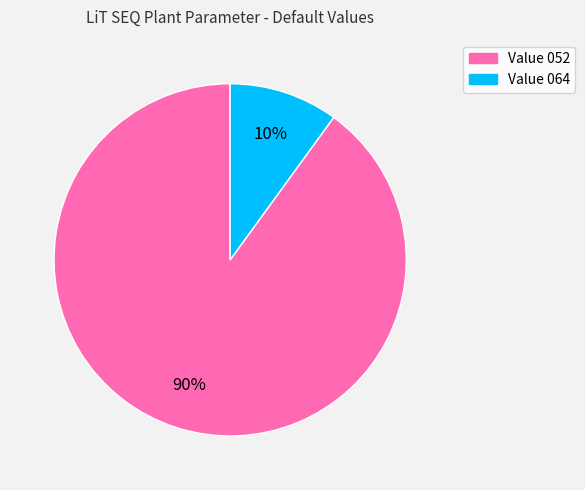

Which category accounts for the majority?

Value 052